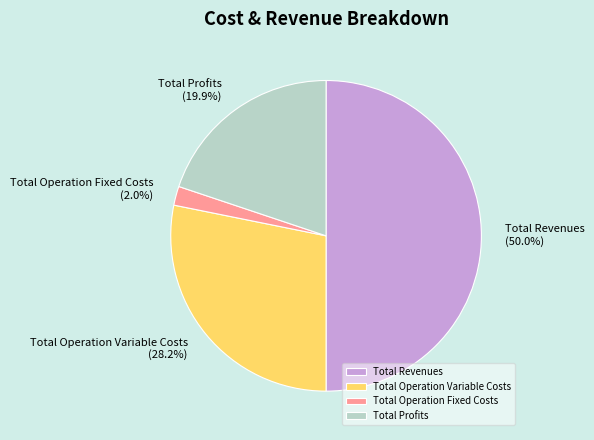

Is it true that Total Revenues is 50% of the pie?

True